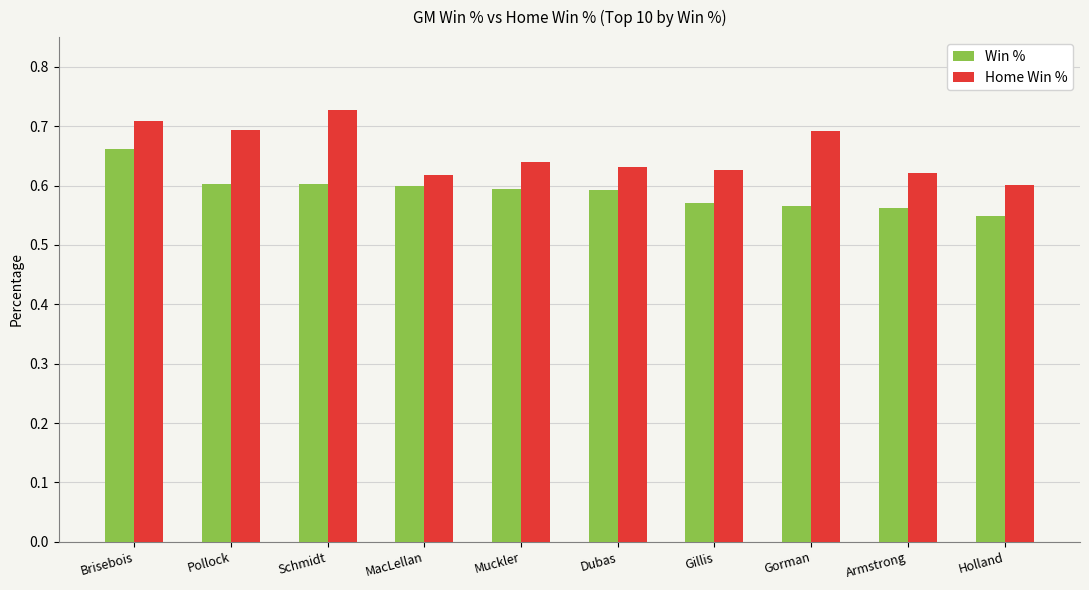

At which label does Win % reach its minimum?

Holland